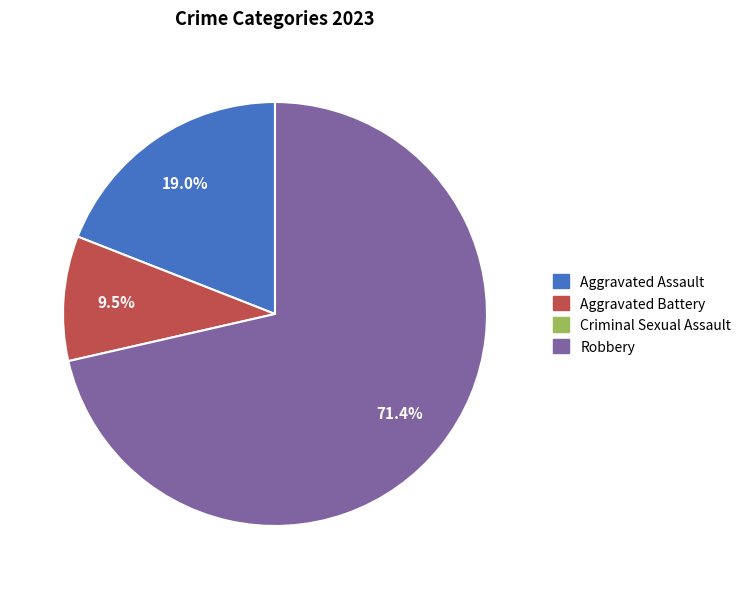

Does any single category account for the majority?

Yes